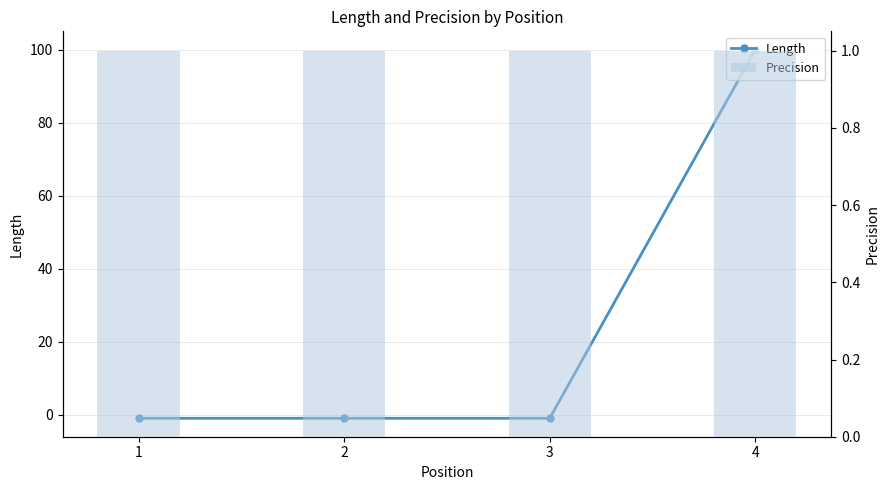

At 1, list the series in order from smallest to largest.

Length, Precision